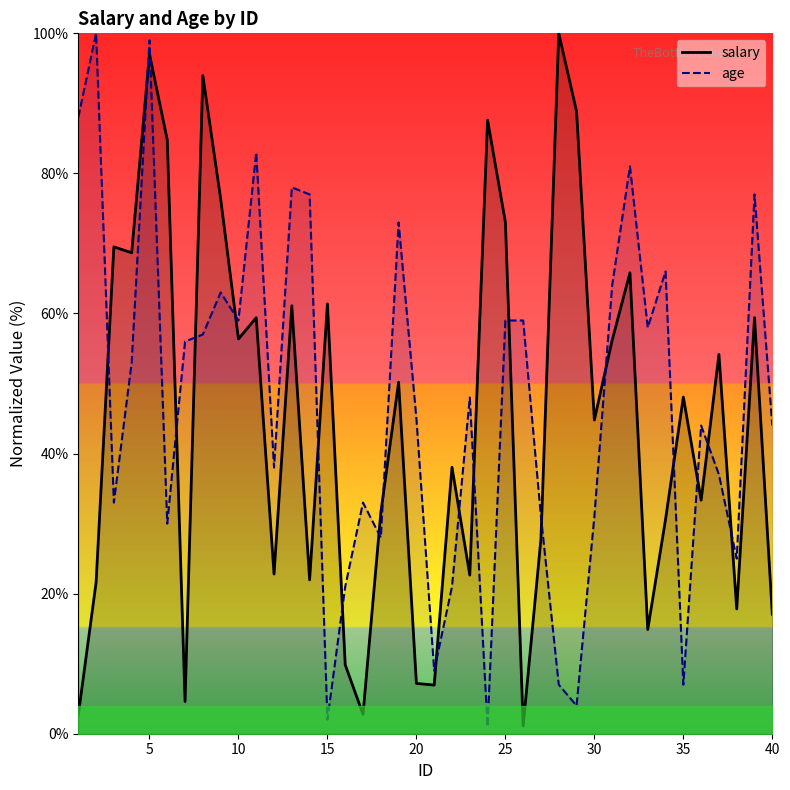

True or false: salary and age intersect in this chart.

True